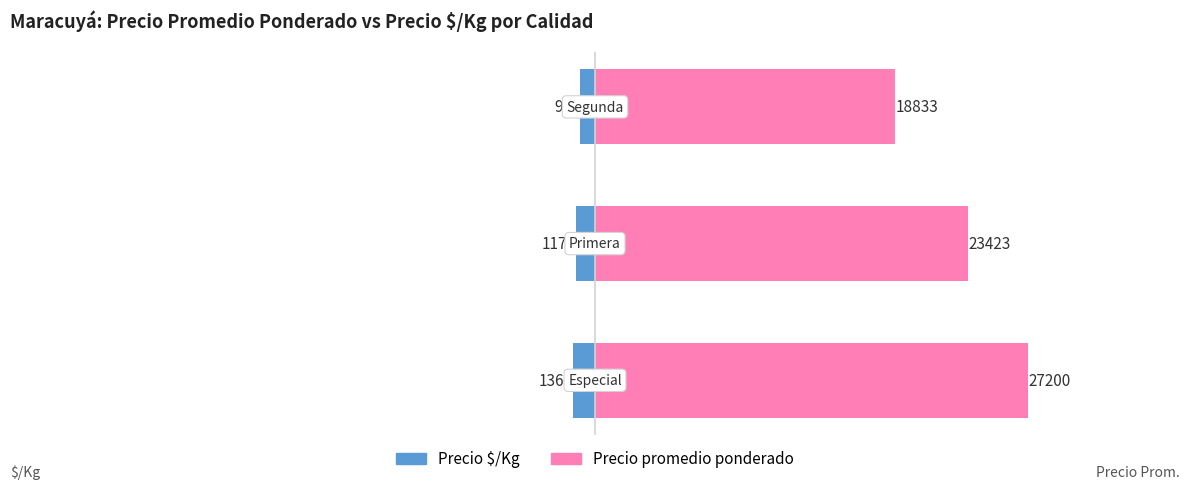

Rank the series by their average value, from lowest to highest.

Precio $/Kg, Precio promedio ponderado